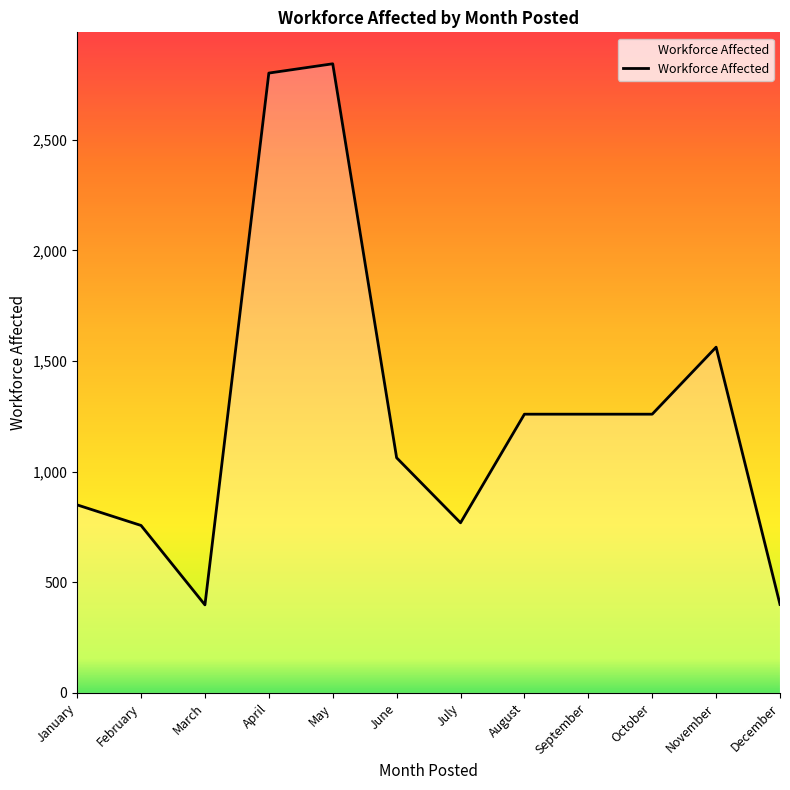

What is the difference between the maximum and second lowest values?

2444